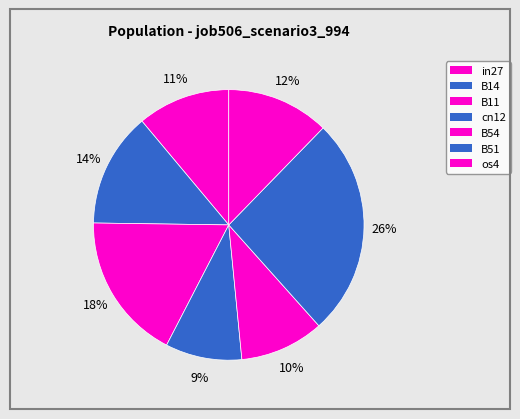

To the nearest percent, what portion does B14 represent?

14%